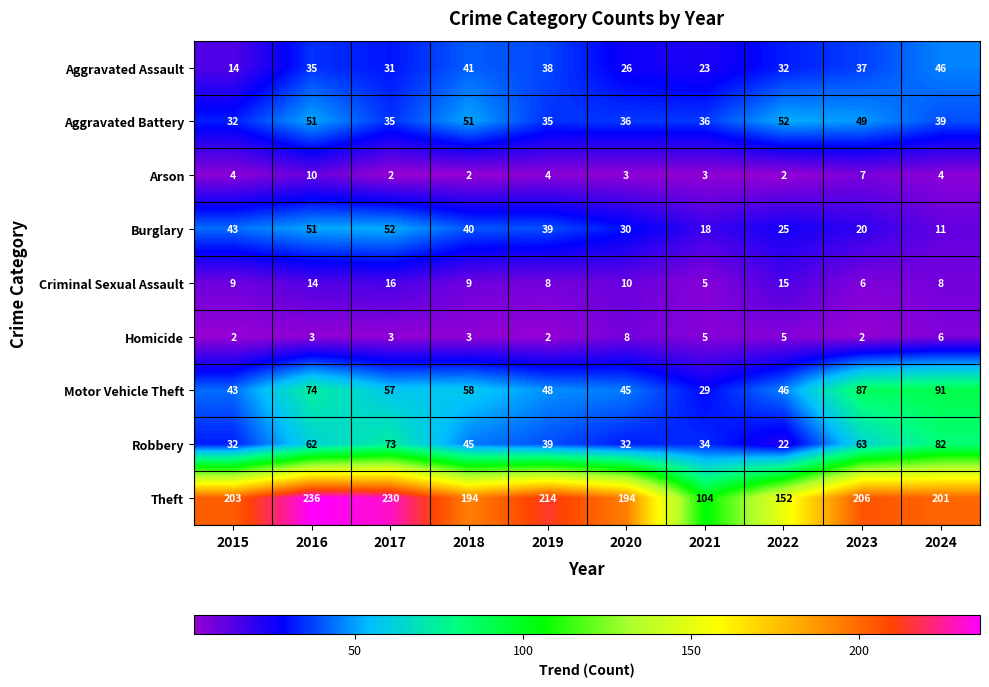

What is the difference between the maximum and second lowest values in the Aggravated Assault series?

23